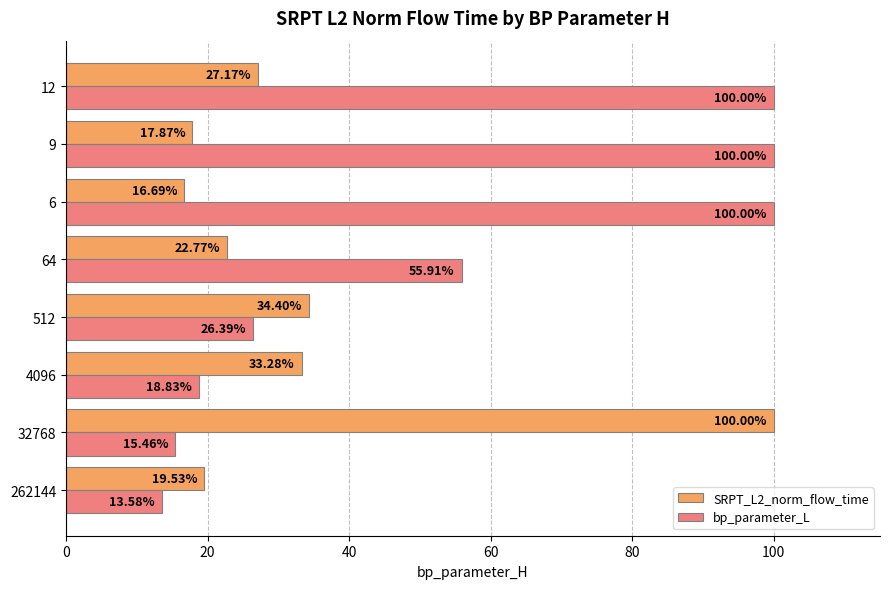

What is the minimum value for bp_parameter_L?

13.6